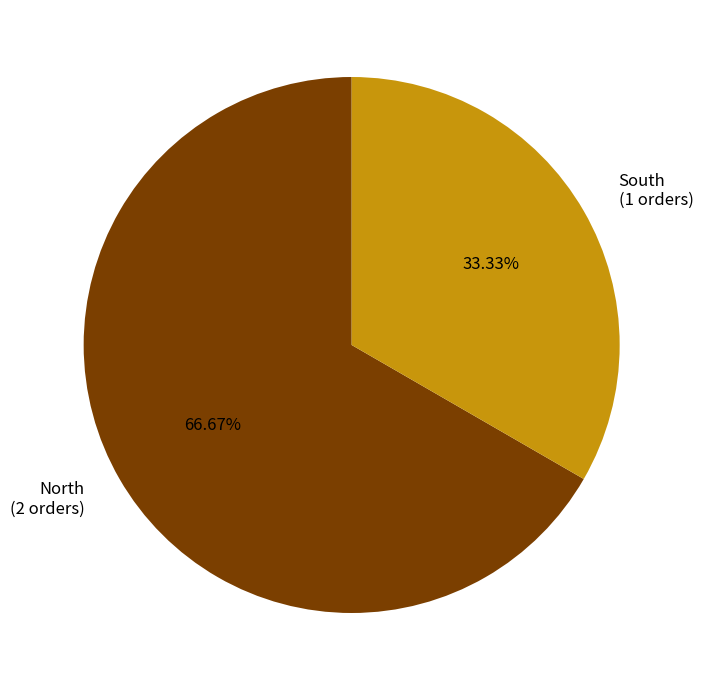

What is the largest slice in the pie chart?

North